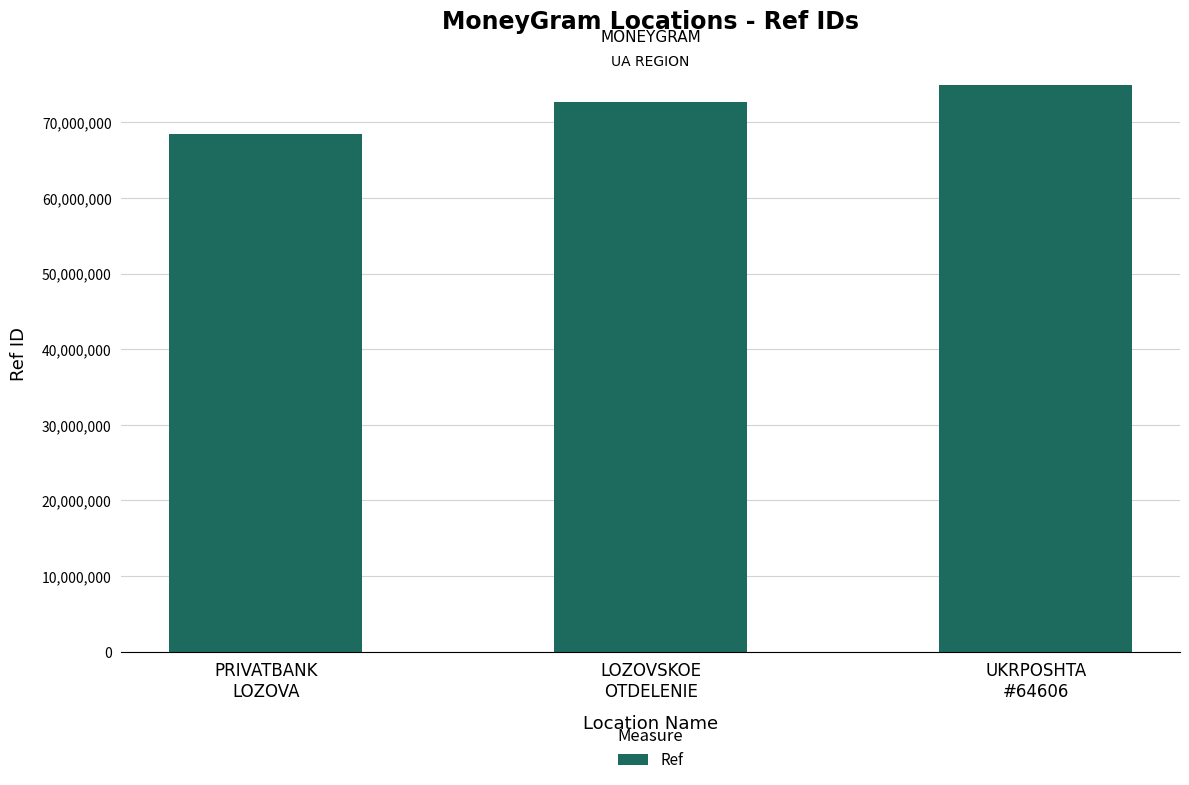

Rank the categories by value from highest to lowest.

UKRPOSHTA
#64606, LOZOVSKOE
OTDELENIE, PRIVATBANK
LOZOVA